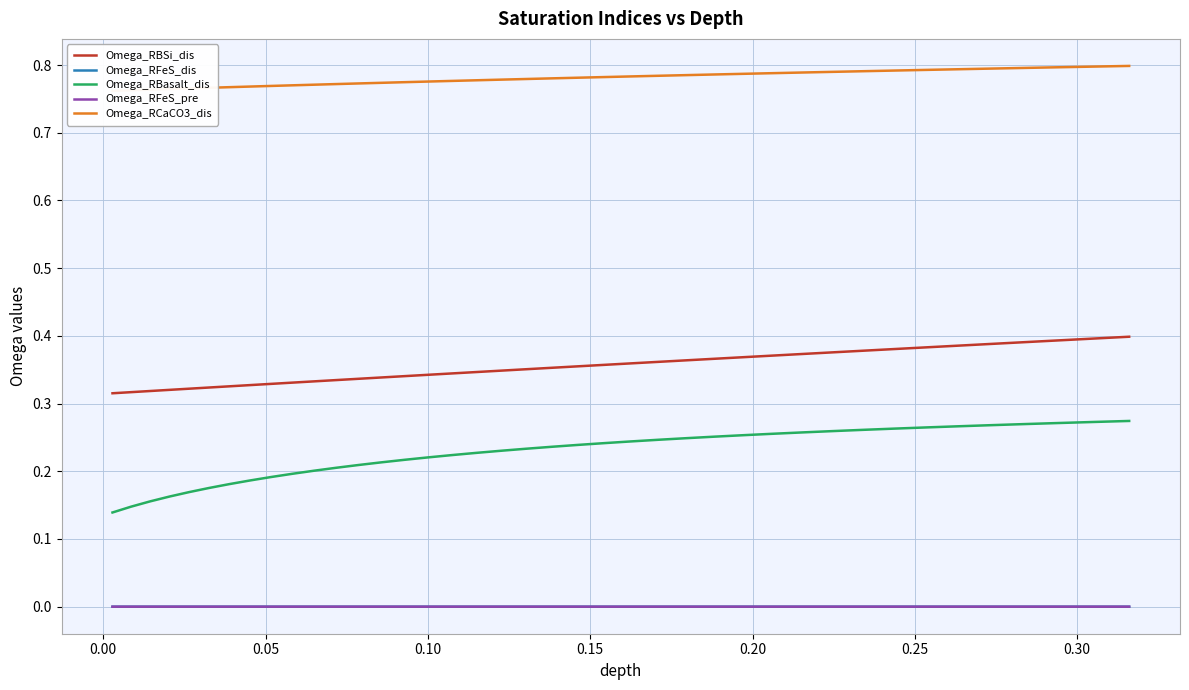

At how many categories does at least one series exceed 0?

40